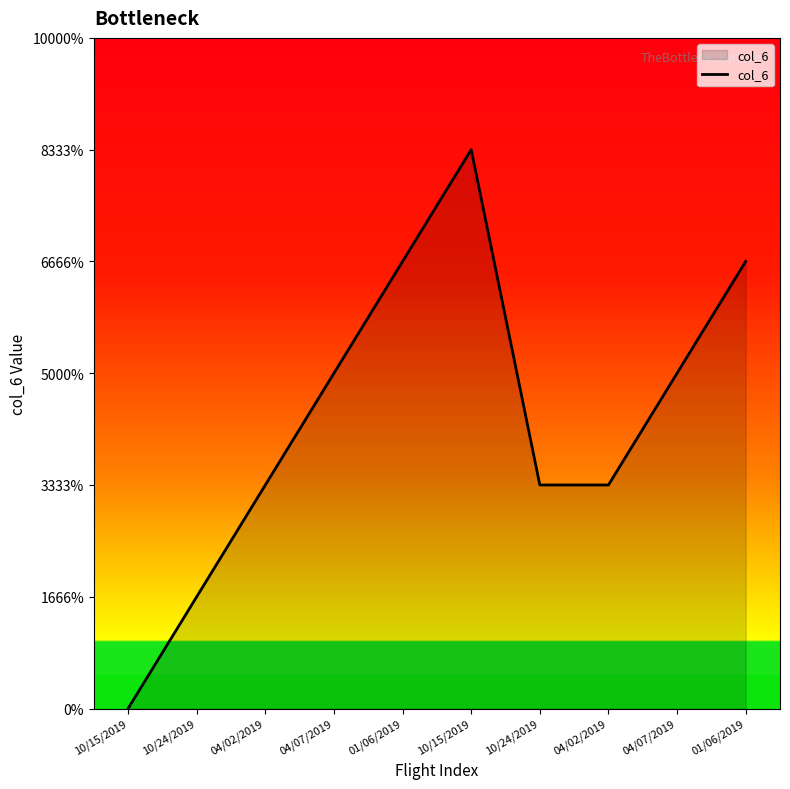

How many points are higher than both their immediate neighbors (excluding endpoints)?

1